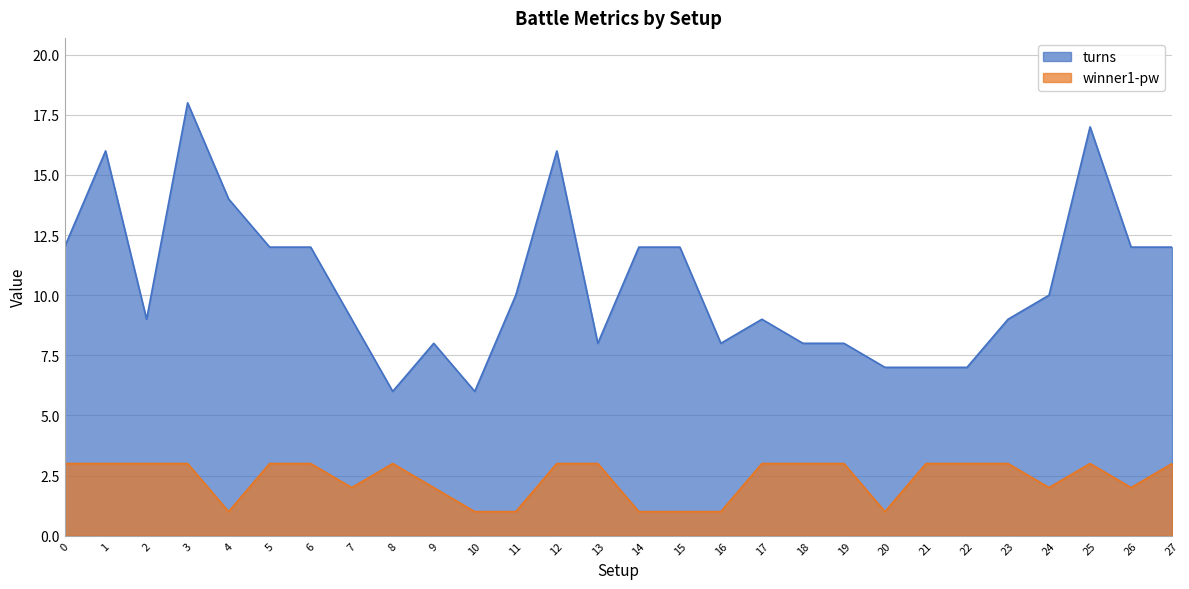

Is the value of turns at 27 greater than the value of winner1-pw at 2?

Yes